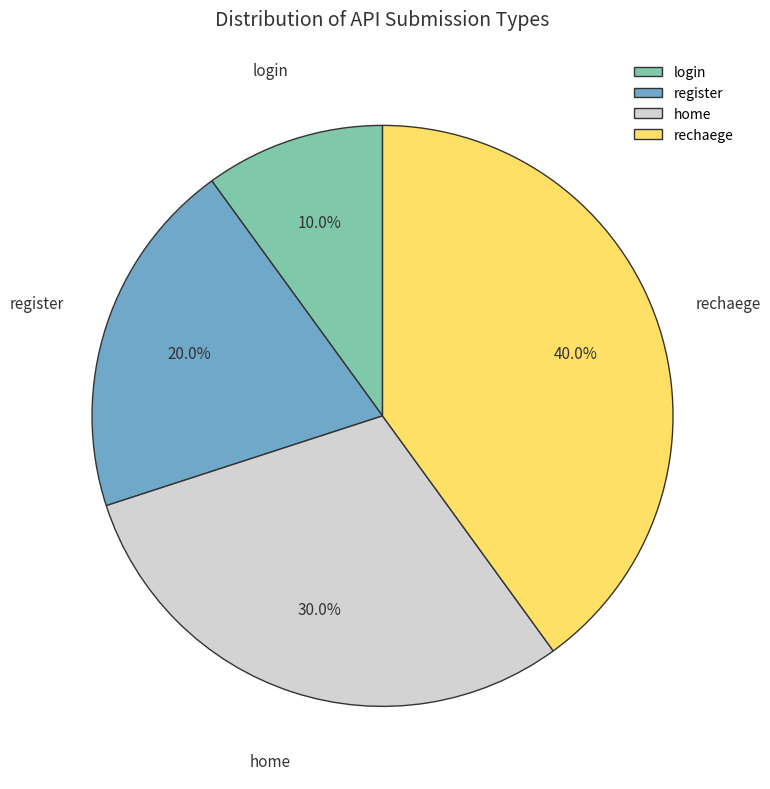

Count the number of slices in the pie.

4